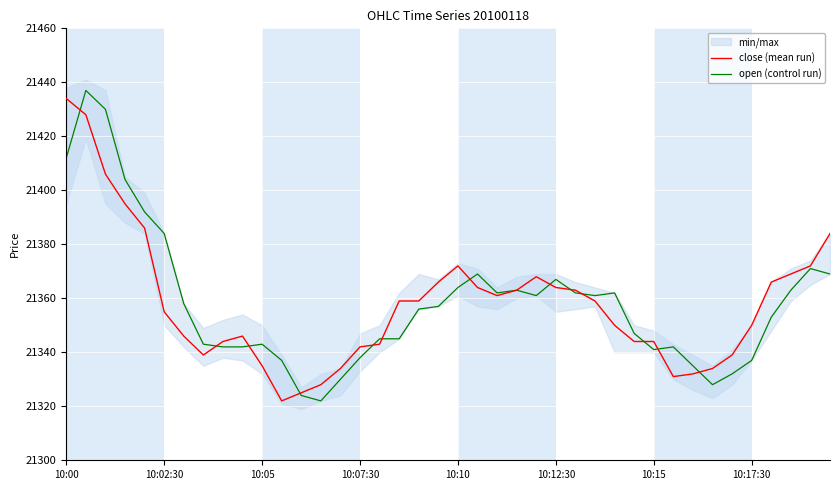

Rank the series by their maximum value, from highest to lowest.

open (control run), close (mean run)